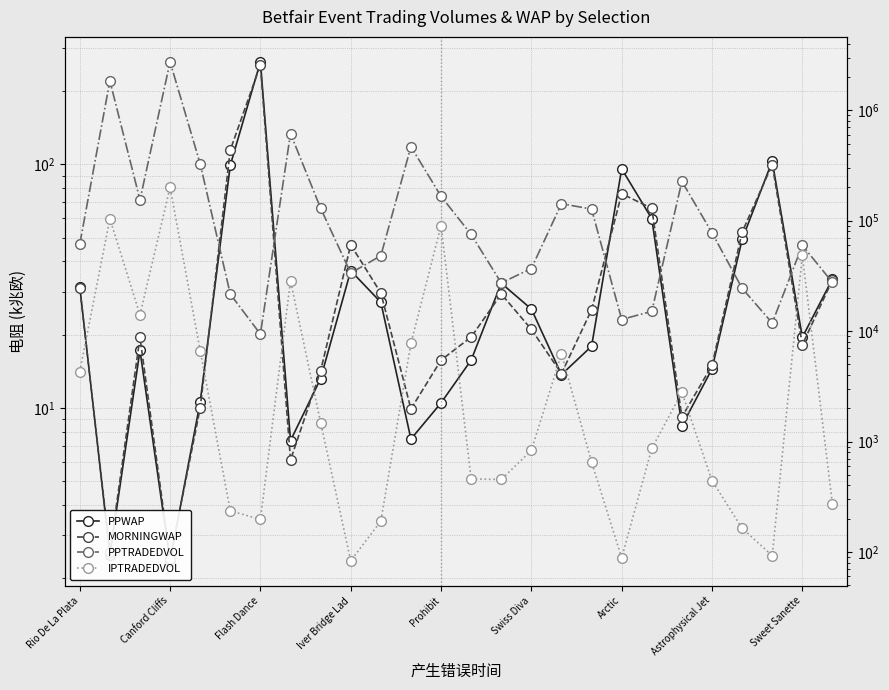

What are all the series names shown in the legend?

PPWAP, MORNINGWAP, PPTRADEDVOL, IPTRADEDVOL